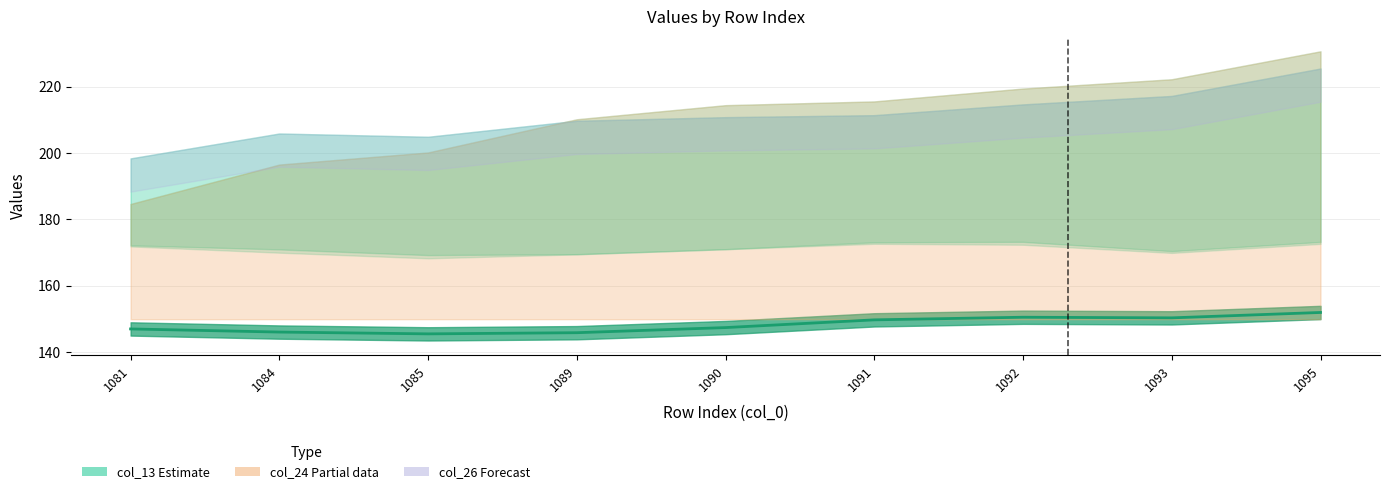

What is the difference between the values at 1090 and 1093?

2.9